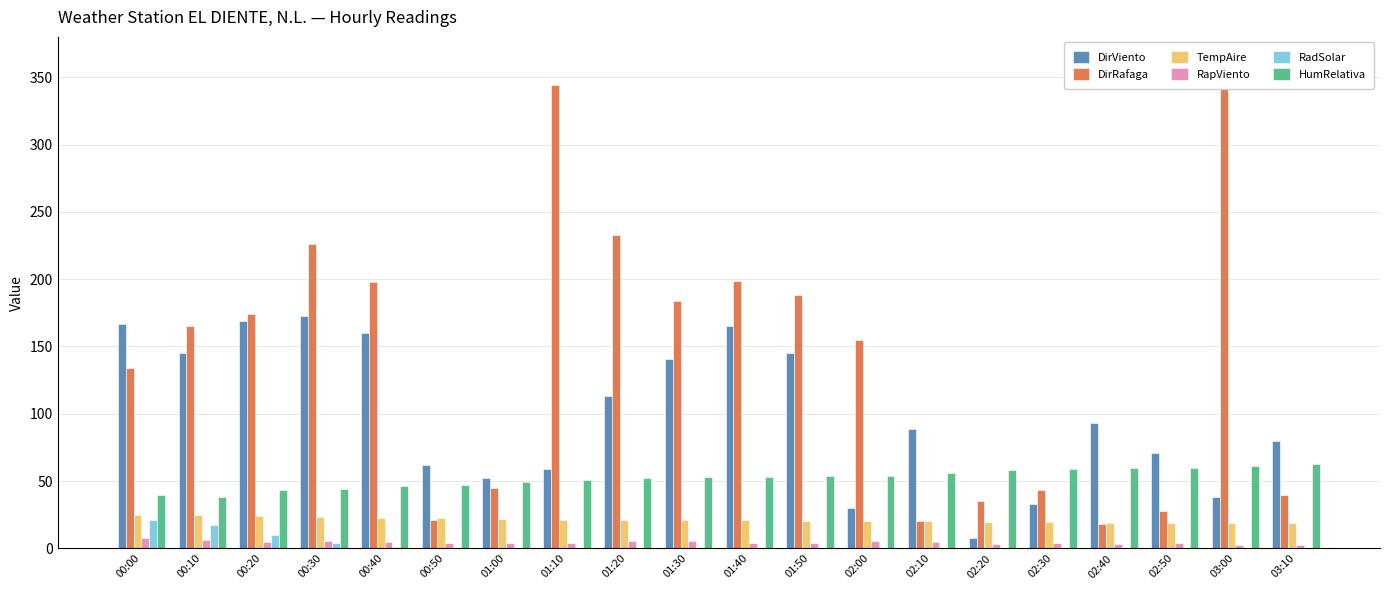

Is the value of DirRafaga at 02:50 greater than the value of TempAire at 02:50?

Yes